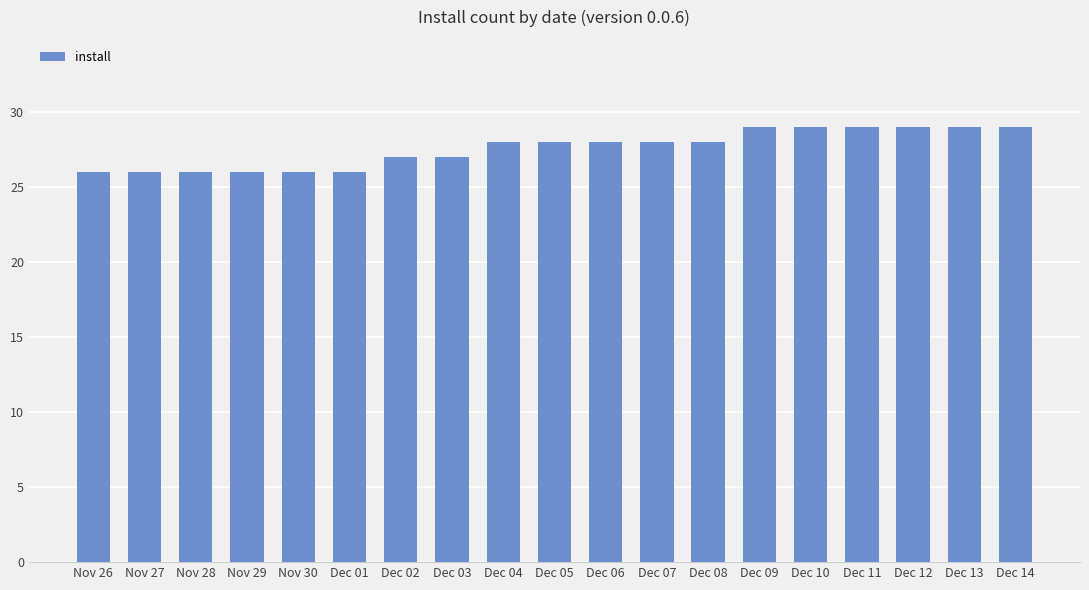

What is the greatest value displayed?

29